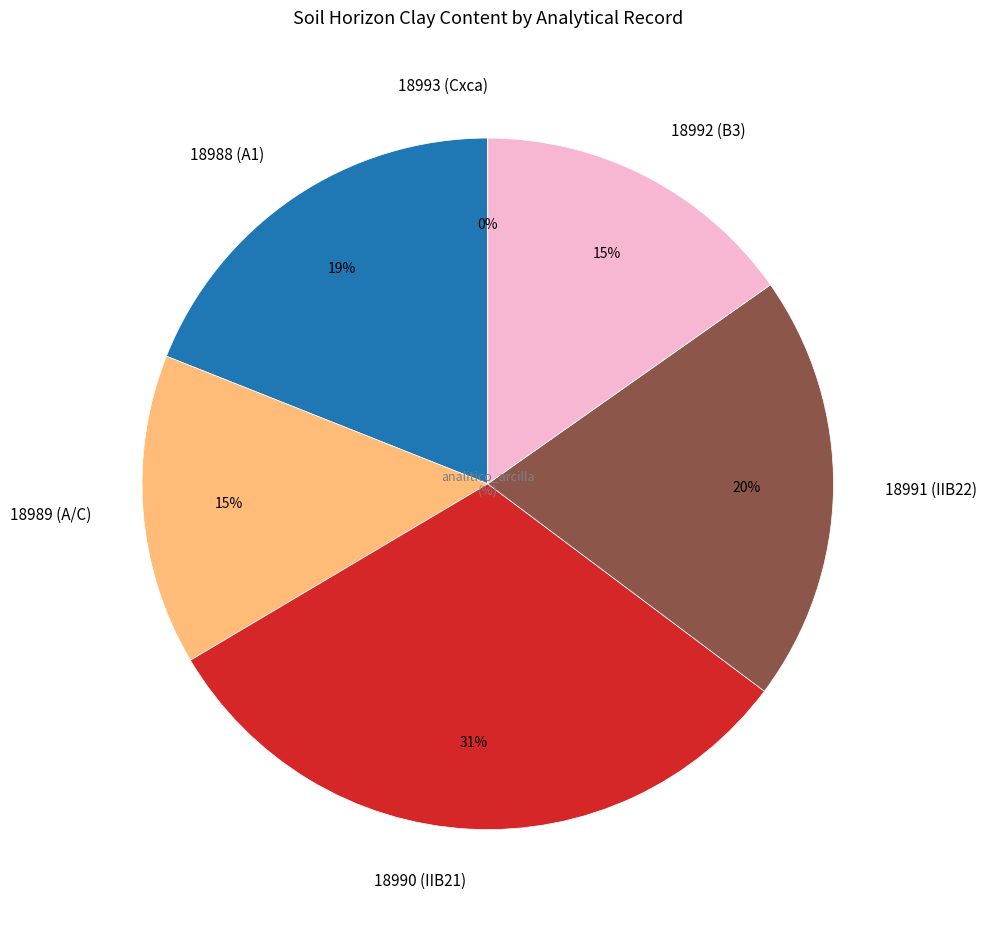

The 18991 (IIB22) slice represents 30% of the pie. True or false?

False